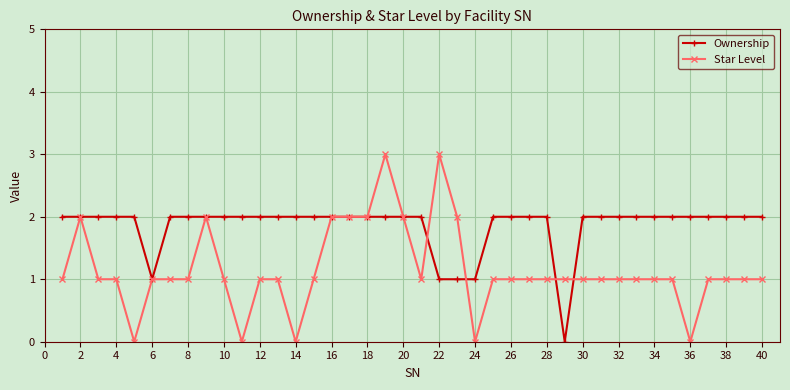

Rank the series by their maximum value, from highest to lowest.

Star Level, Ownership